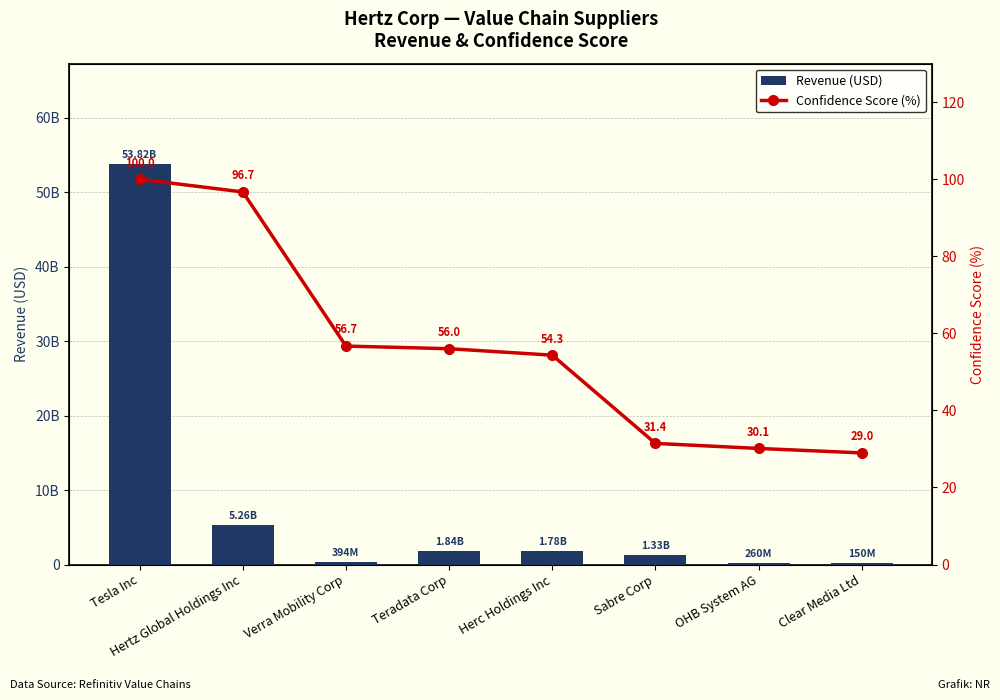

At which category does the chart reach its peak across all series?

Tesla Inc